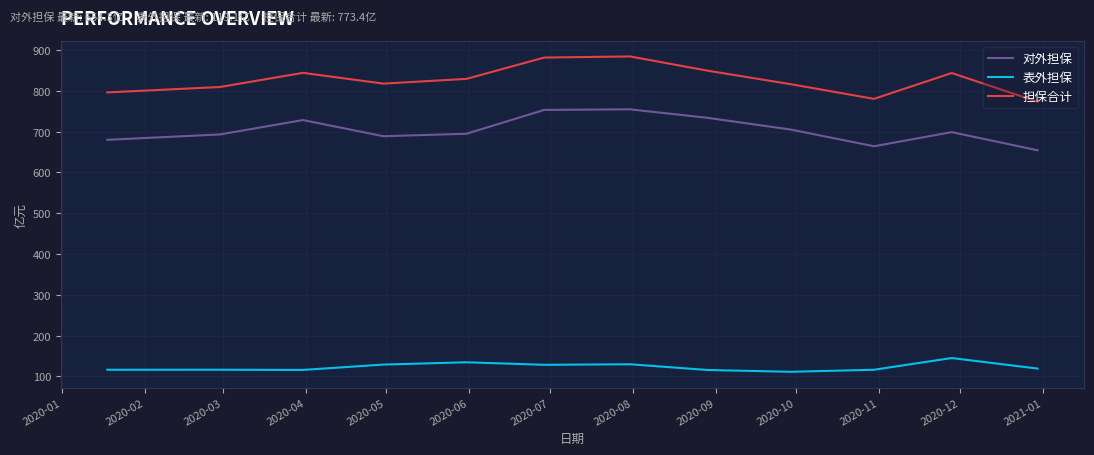

What are all the series names shown in the legend?

对外担保, 表外担保, 担保合计